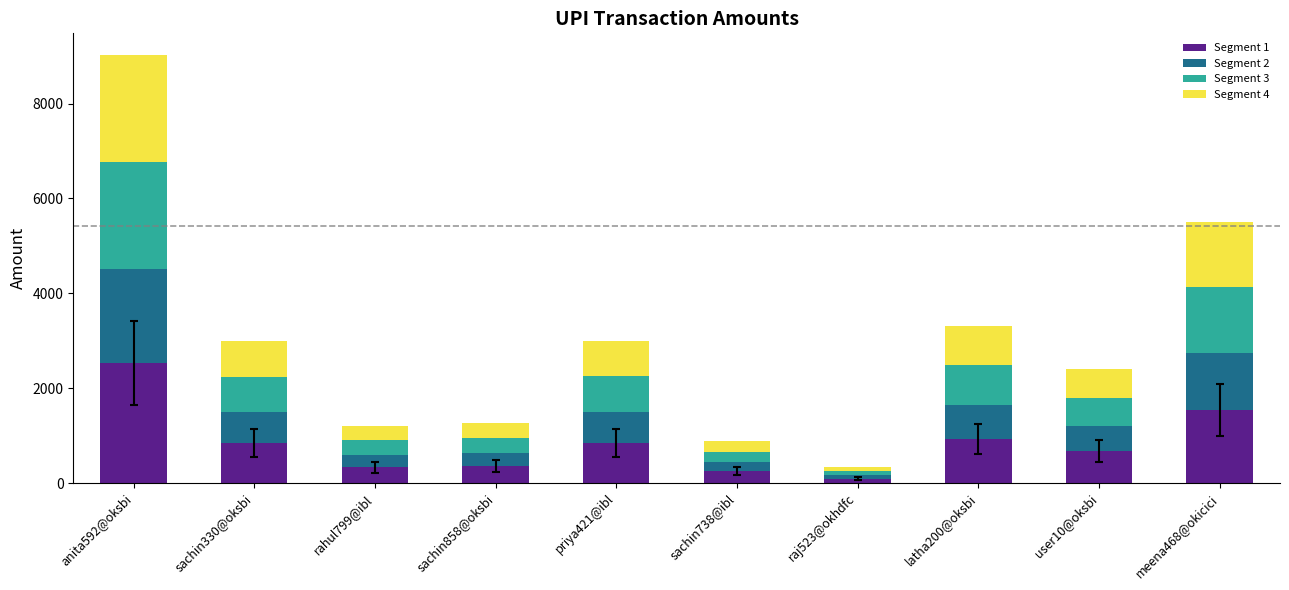

At which category is the sum across all series the highest?

anita592@oksbi